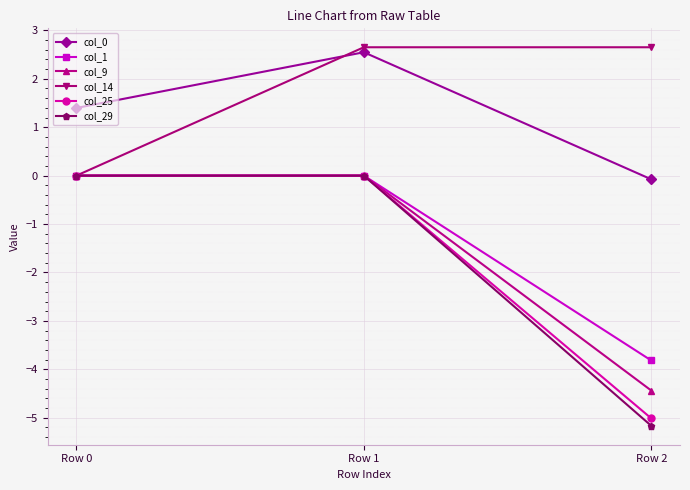

What is the smallest value displayed?

-5.2